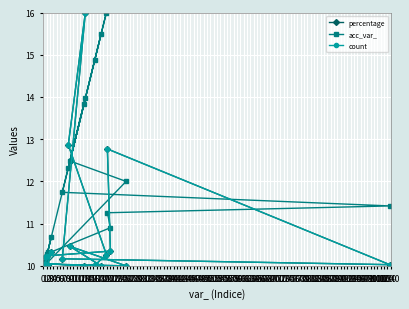

How many data points does each series have?

19